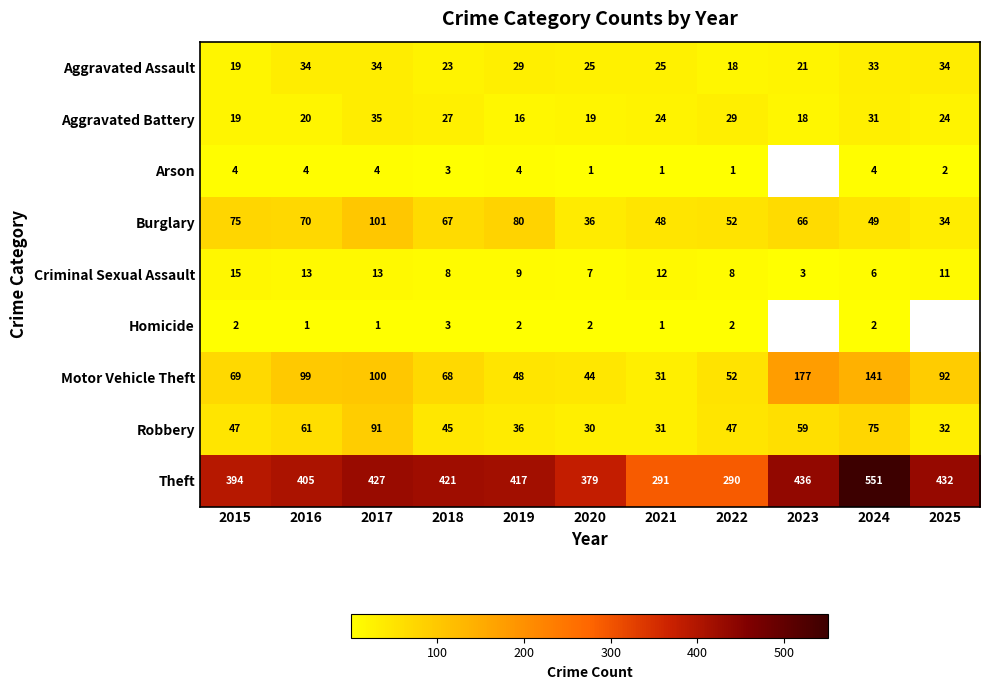

The value of Homicide at 2022 is 0.9. True or false?

False